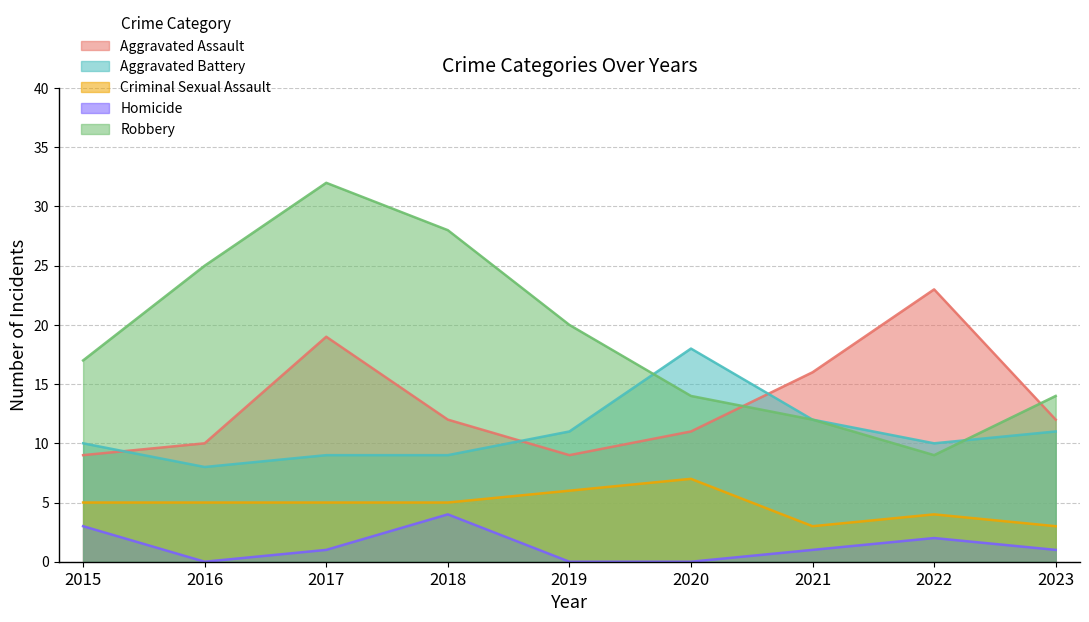

What is the sum of the Robbery values at 2016 and 2019?

45